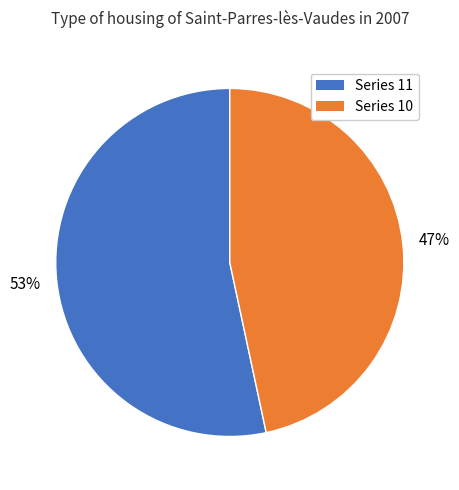

Count the number of slices in the pie.

2